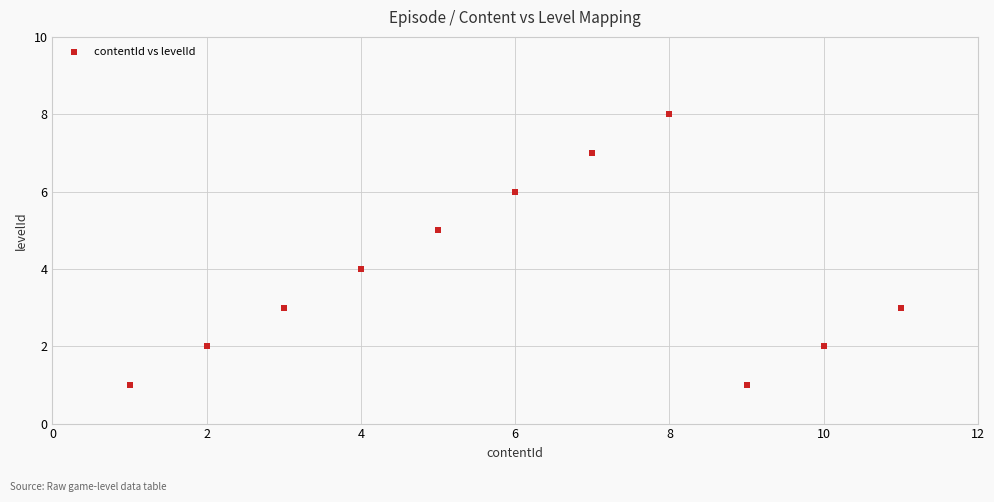

What is the average Y value?

4